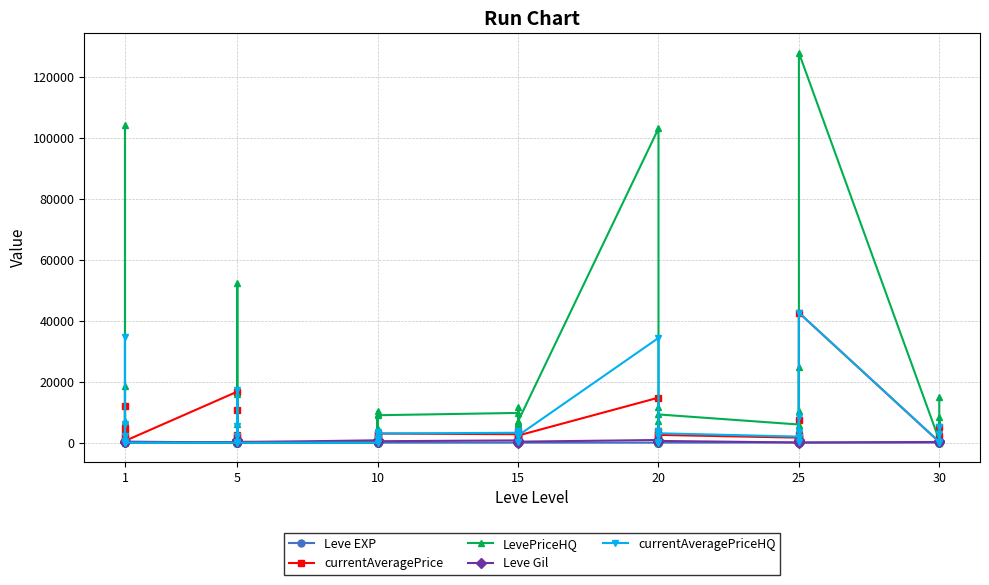

What is the maximum value shown in the chart?

127800.0